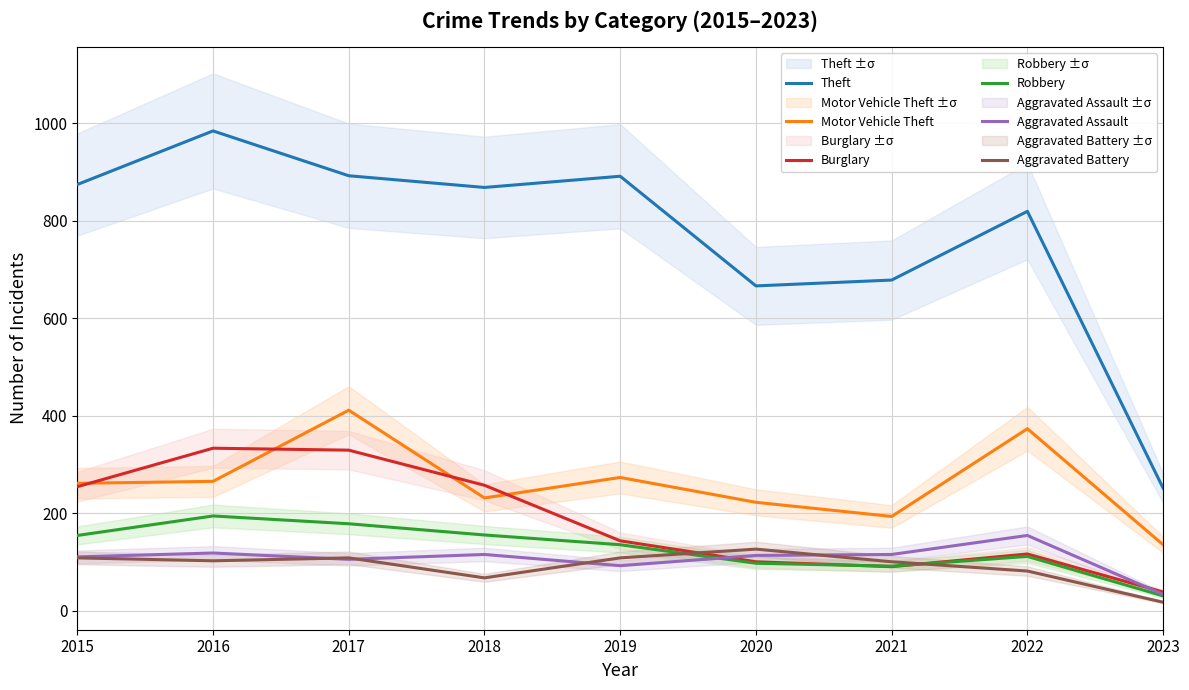

At which category is the sum across all series the highest?

2017